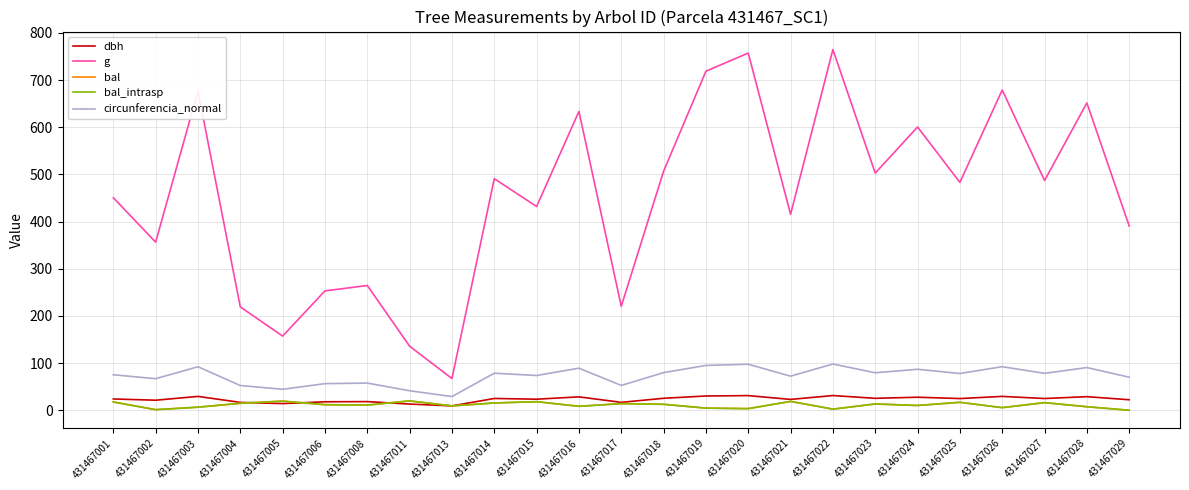

At which category is the sum across all series the highest?

431467022